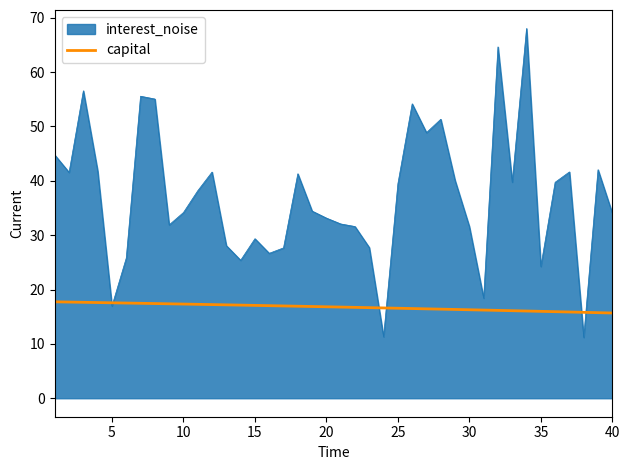

What is the minimum value for interest_noise?

11.2